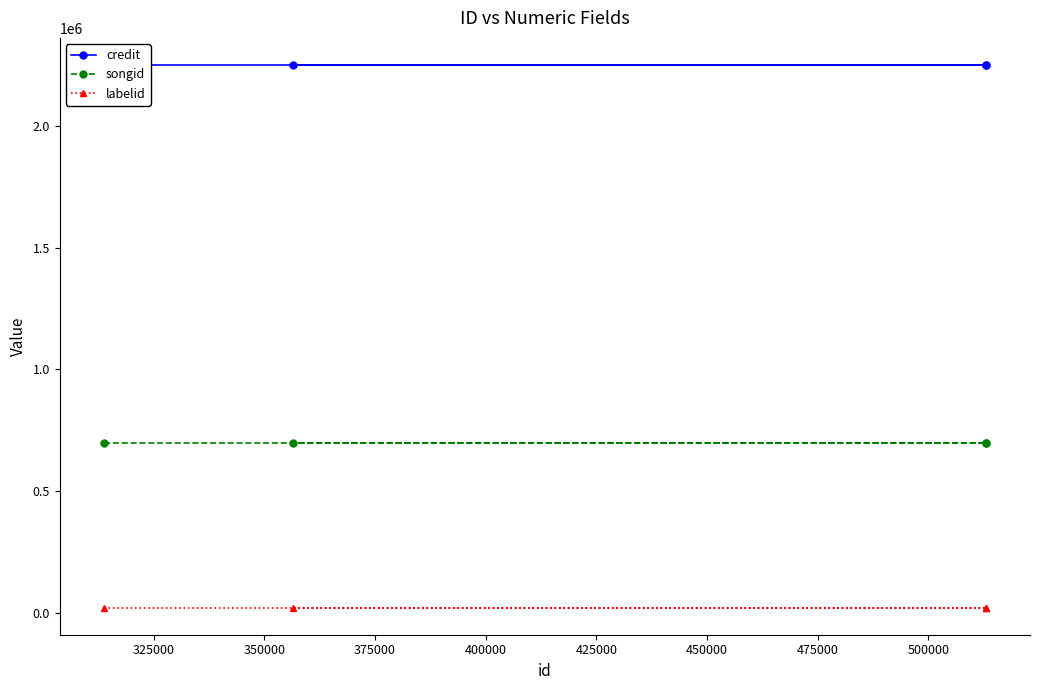

What is the total value across all series at 350000?

2971813